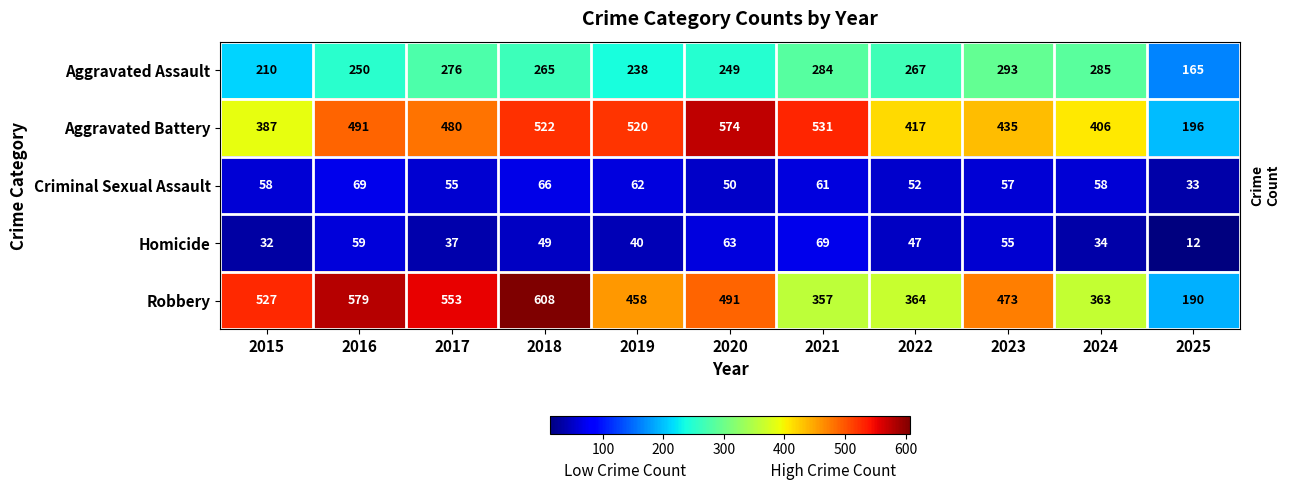

What is the approximate value of Criminal Sexual Assault at 2023?

57